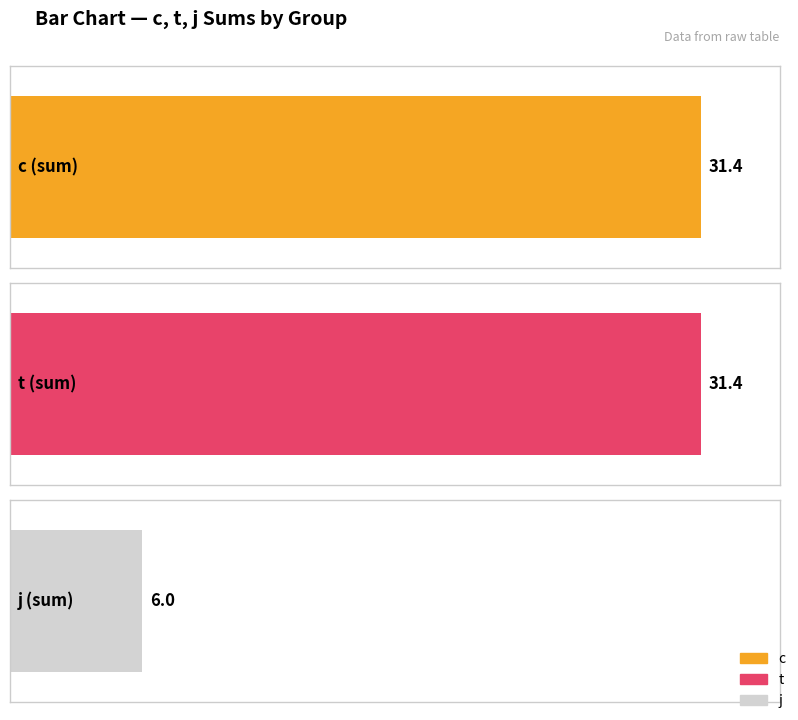

The value of c at (0,1) is 16.6. True or false?

False